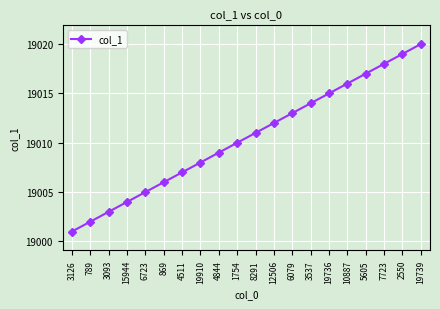

At which label is the value closest to 19010?

1754